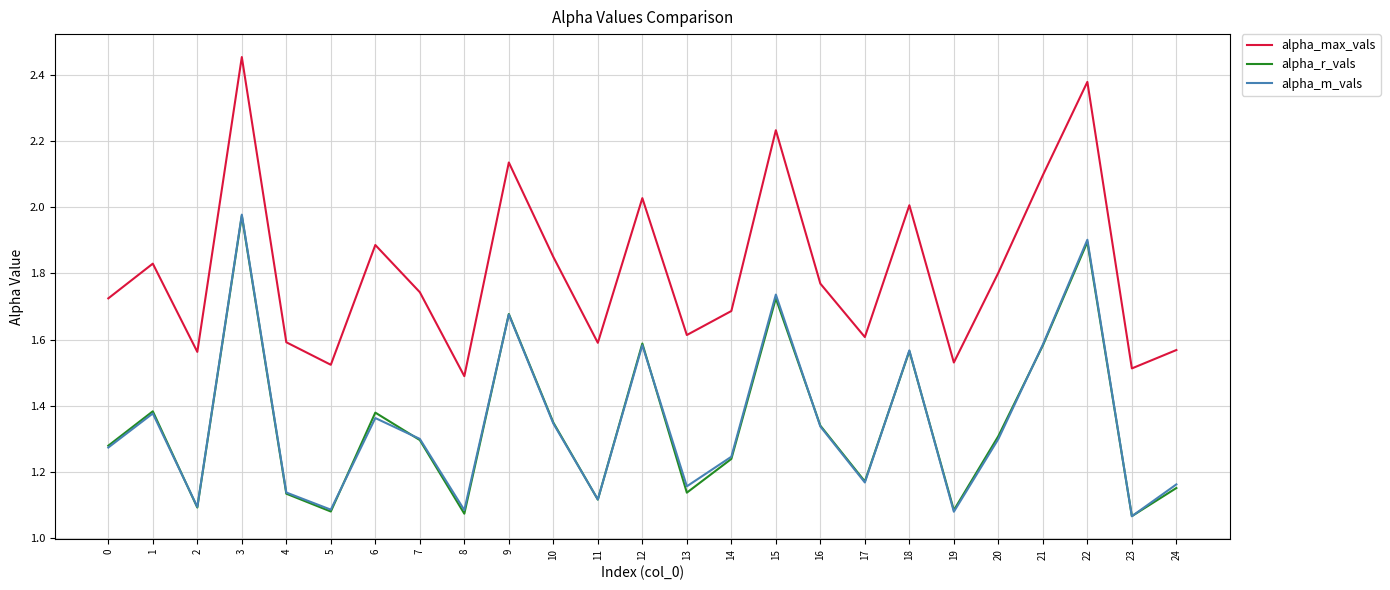

Which series has the largest total across all categories?

alpha_max_vals